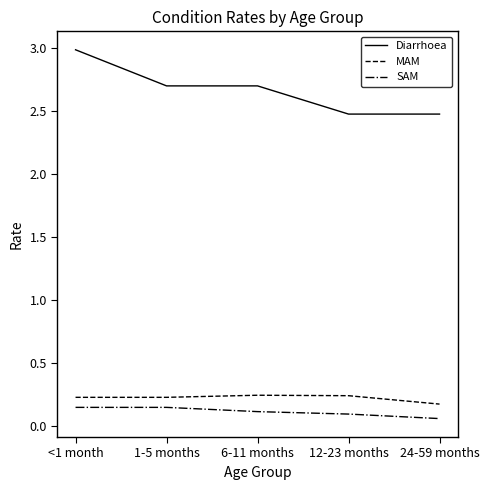

What is the greatest value displayed?

3.0